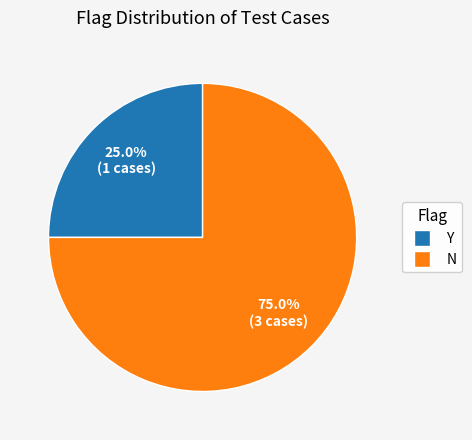

How many segments does this pie chart have?

2